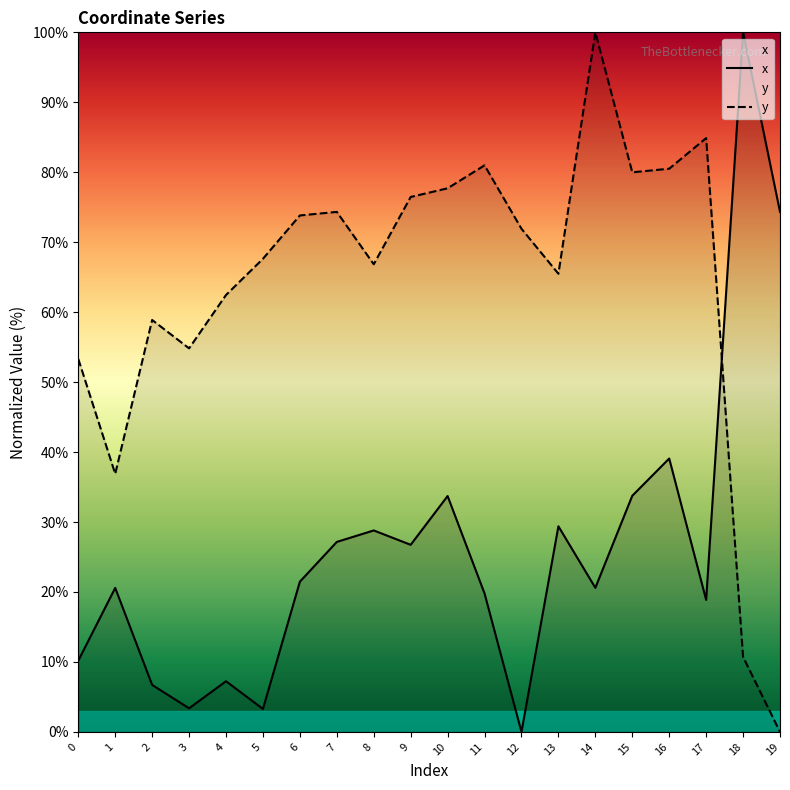

What is the sum of all y values?

1277.7